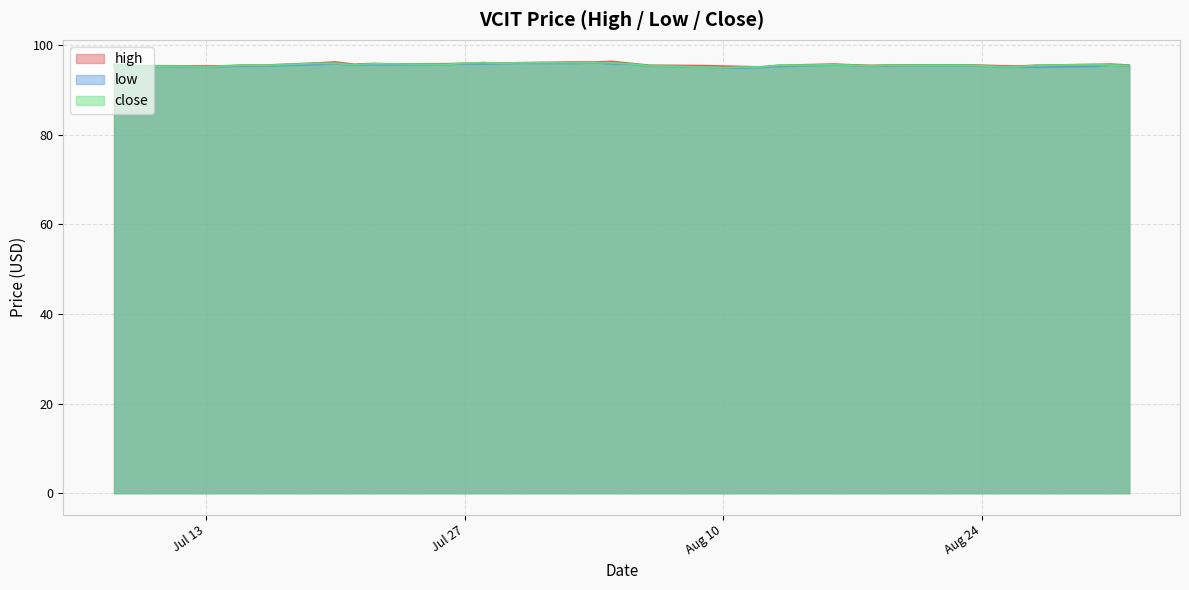

Reading right to left, extract all data points from this chart.

high: 95.6	95.8	95.7	95.5	95.4	95.4	95.6	95.6	95.6	95.6	95.5	95.6	95.8	95.5	95.2	95.3	95.3	95.5	95.5	96.0	96.4	96.3	96.3	96.1	96.0	96.1	96.0	95.9	95.8	95.9	95.8	96.3	96.1	95.5	95.6	95.4	95.4	95.4	95.4	95.7
low: 95.3	95.6	95.3	95.1	95.1	95.2	95.4	95.5	95.5	95.4	95.3	95.5	95.6	95.3	95.0	94.9	95.0	95.1	95.4	95.8	95.8	96.1	96.0	96.0	95.9	95.8	95.8	95.7	95.6	95.7	95.5	95.9	95.7	95.3	95.3	95.2	95.0	95.2	95.3	95.5
close: 95.5	95.6	95.7	95.5	95.2	95.2	95.4	95.6	95.5	95.5	95.4	95.5	95.6	95.5	95.2	95.2	95.0	95.1	95.4	95.8	96.1	96.1	96.1	96.1	96.0	96.1	96.0	95.7	95.8	95.9	95.6	96.0	96.0	95.5	95.5	95.4	95.1	95.3	95.4	95.6